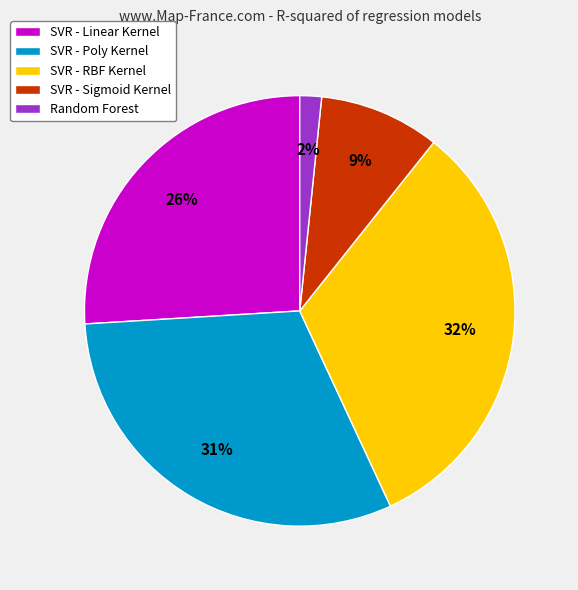

Combined, do SVR - RBF Kernel and SVR - Linear Kernel account for over 50%?

Yes